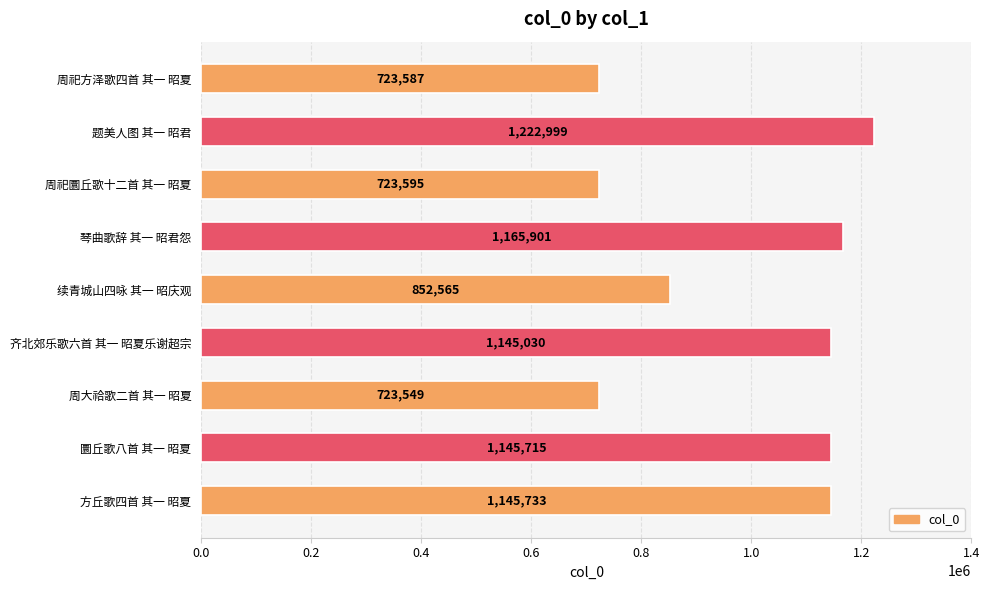

What is the difference between the values at 方丘歌四首 其一 昭夏 and 周祀方泽歌四首 其一 昭夏?

422146